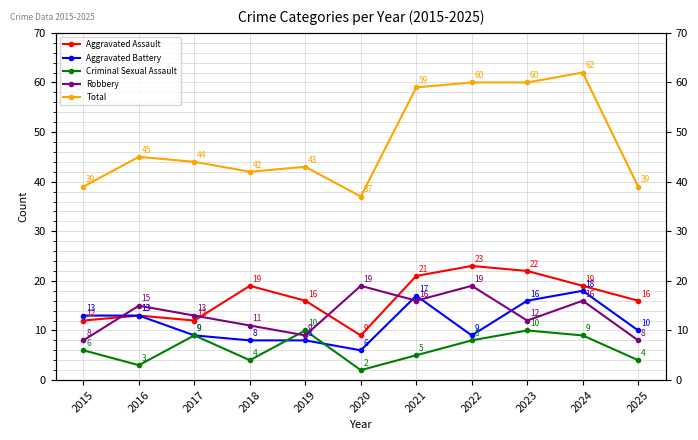

What is the minimum value for Robbery?

8